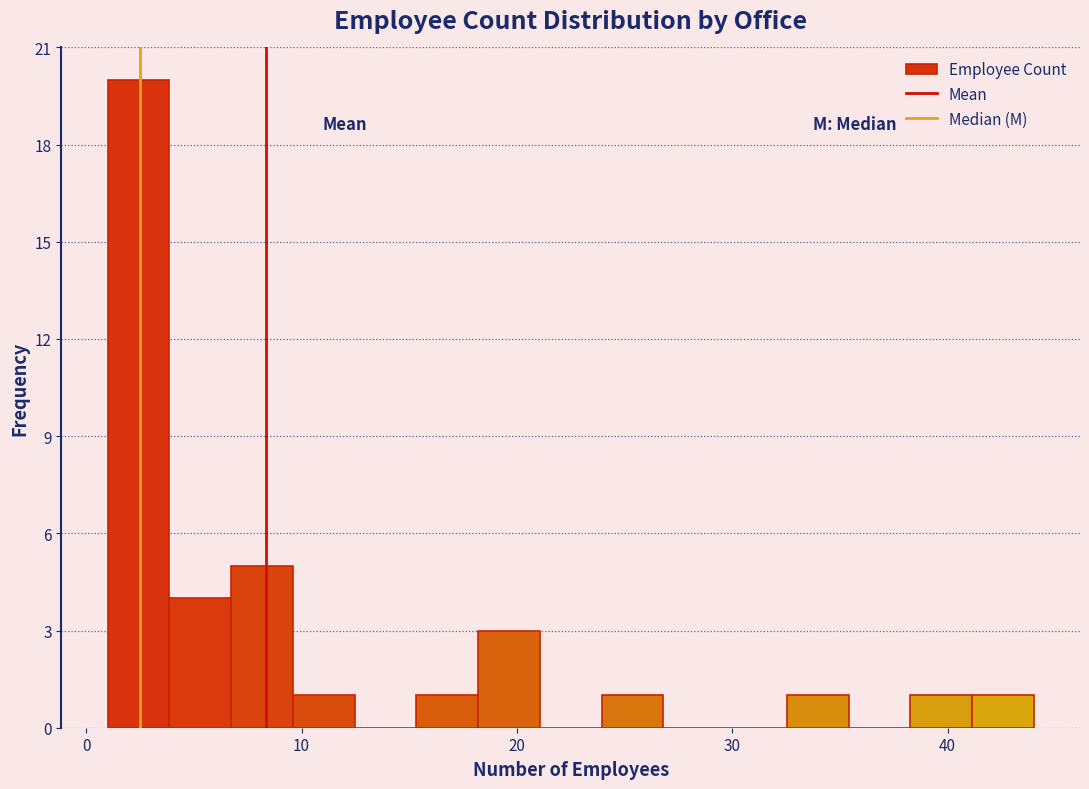

Around what value on the x-axis is the tallest bar? Give the approximate position of its centre, as read against the axis.

2